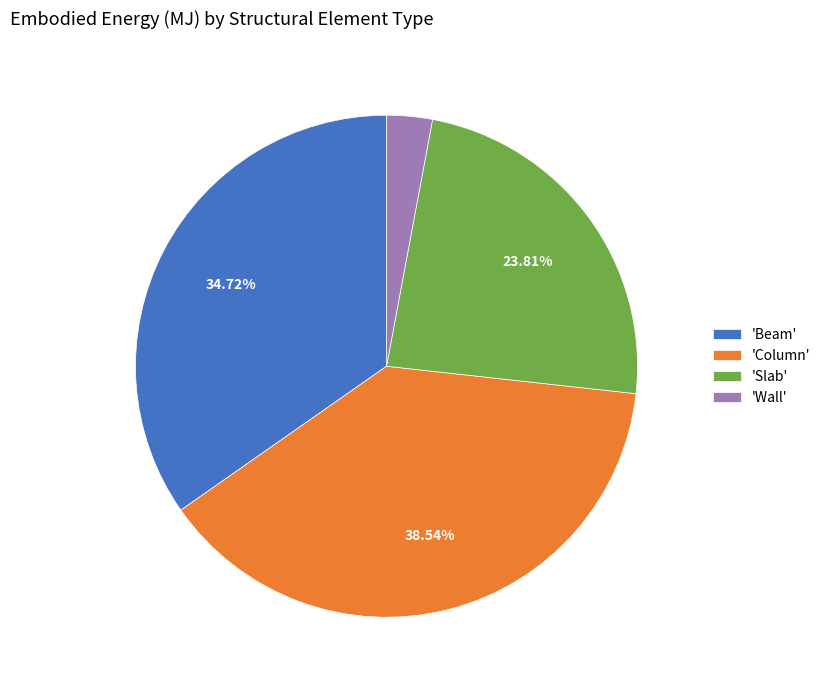

Count the number of slices in the pie.

4